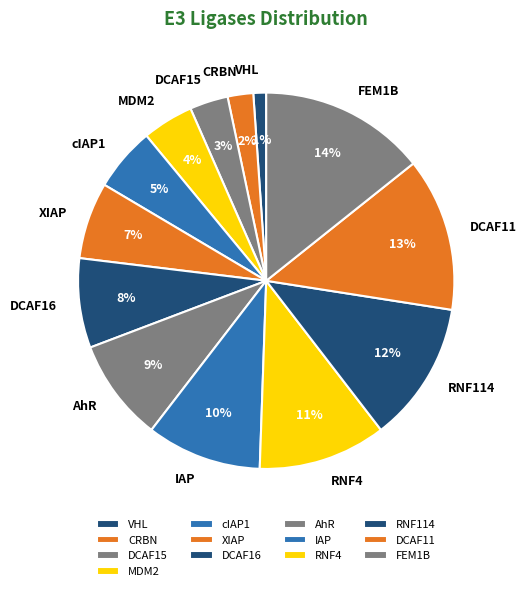

Is there a majority slice in this chart?

No